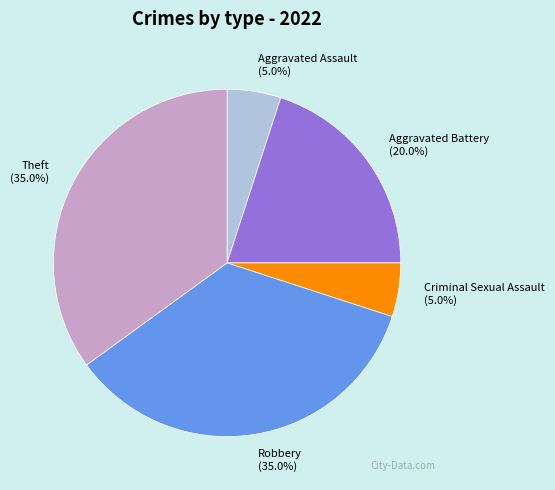

What is the ratio of the value at Aggravated Battery (20.0%) to the value at Theft (35.0%)?

0.6